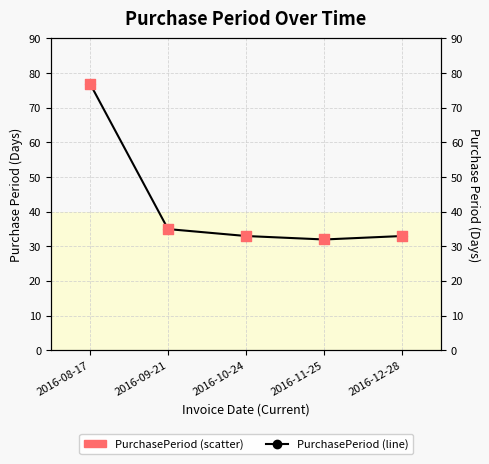

Which series has the largest total across all categories?

PurchasePeriod